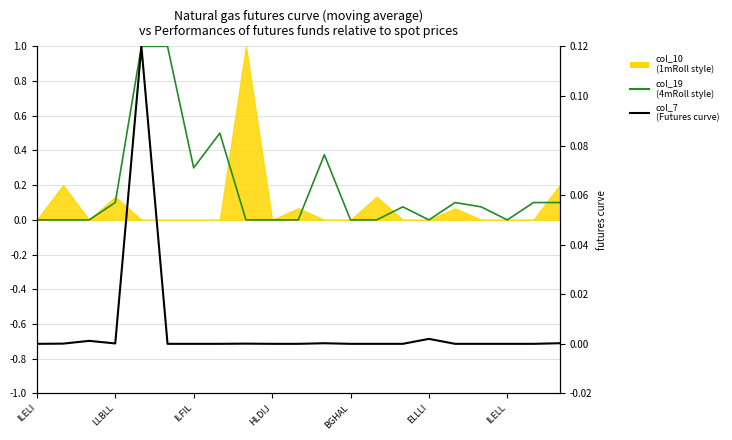

Between 11 and 19, which series saw the biggest shift?

col_19